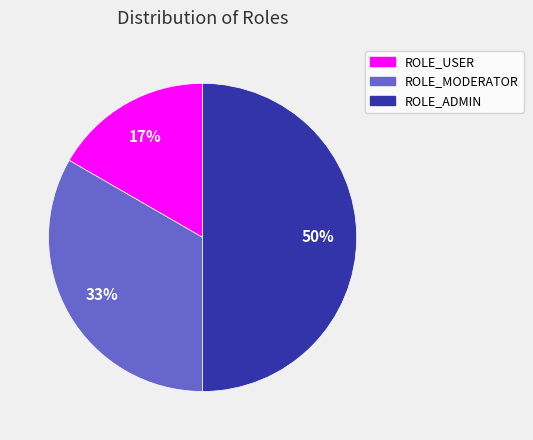

To the nearest percent, what is the average slice percentage?

33%